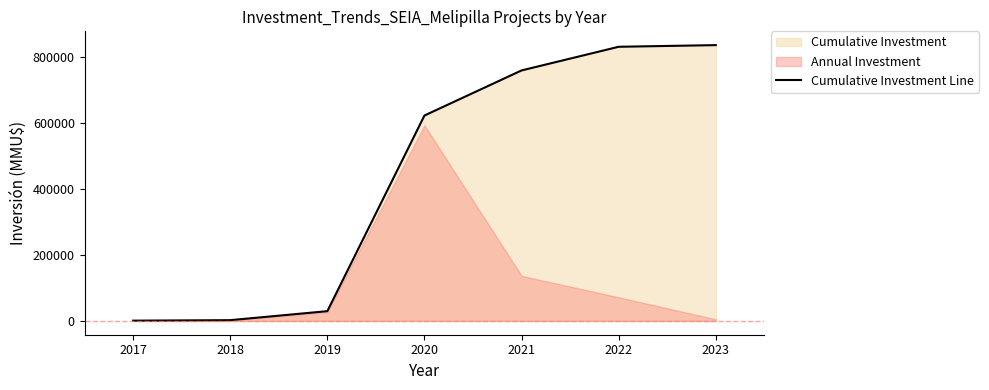

What is the maximum value shown in the chart?

836614